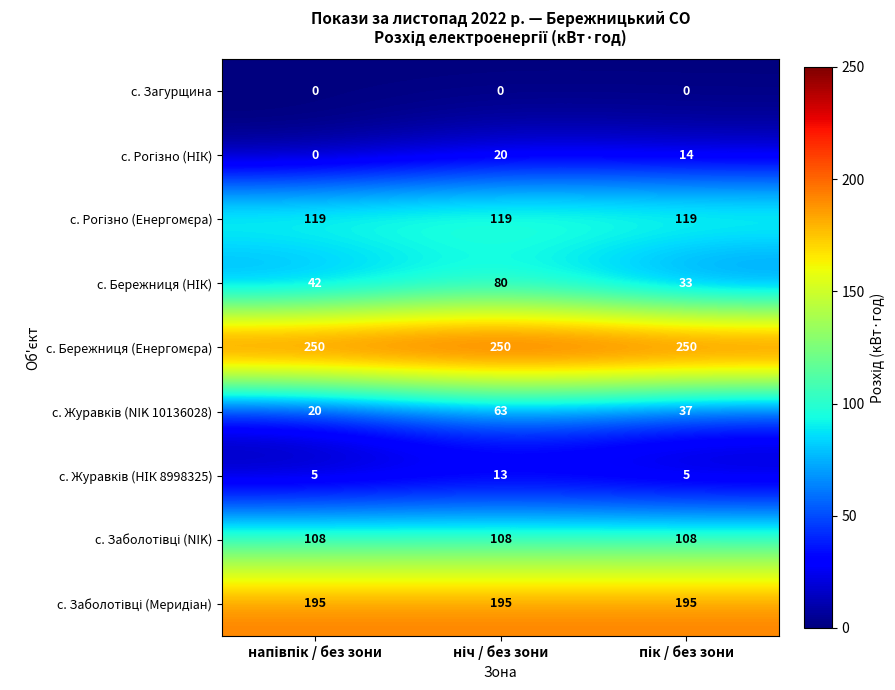

At how many categories does at least one series exceed 194?

3